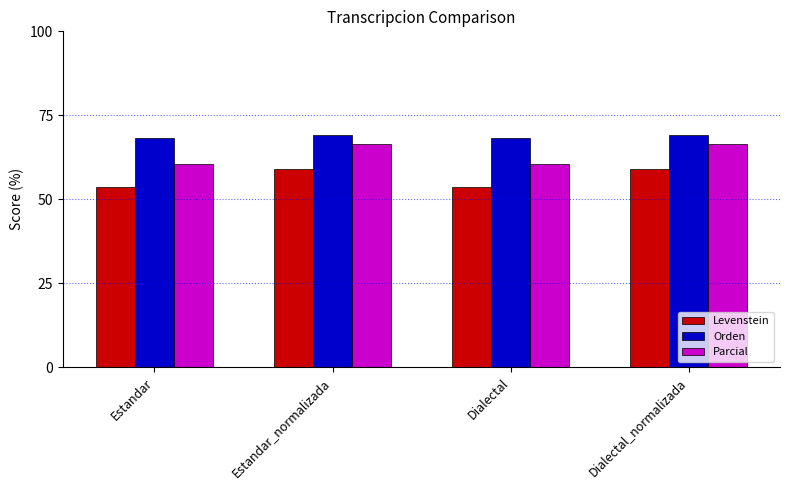

What is the maximum value for Orden?

69.1